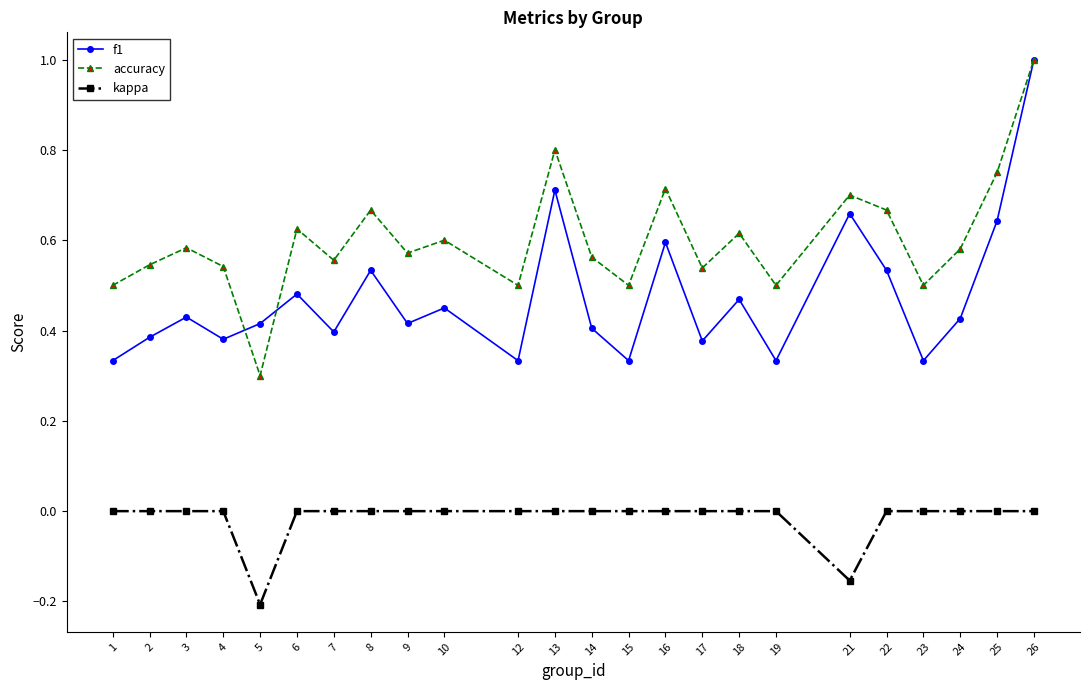

At 15, list the series in order from smallest to largest.

kappa, f1, accuracy